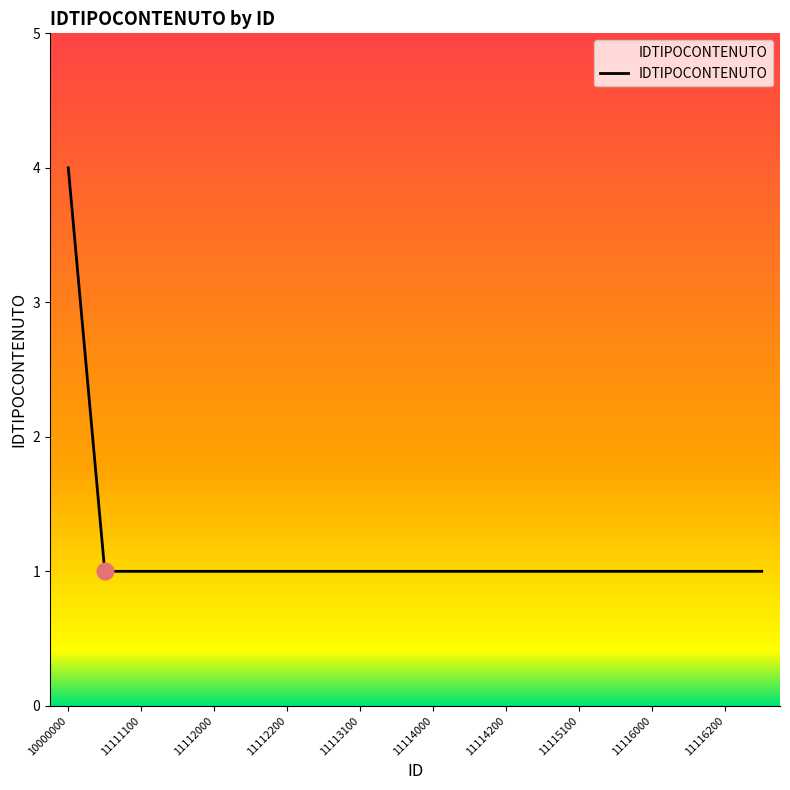

What is the greatest value displayed?

4